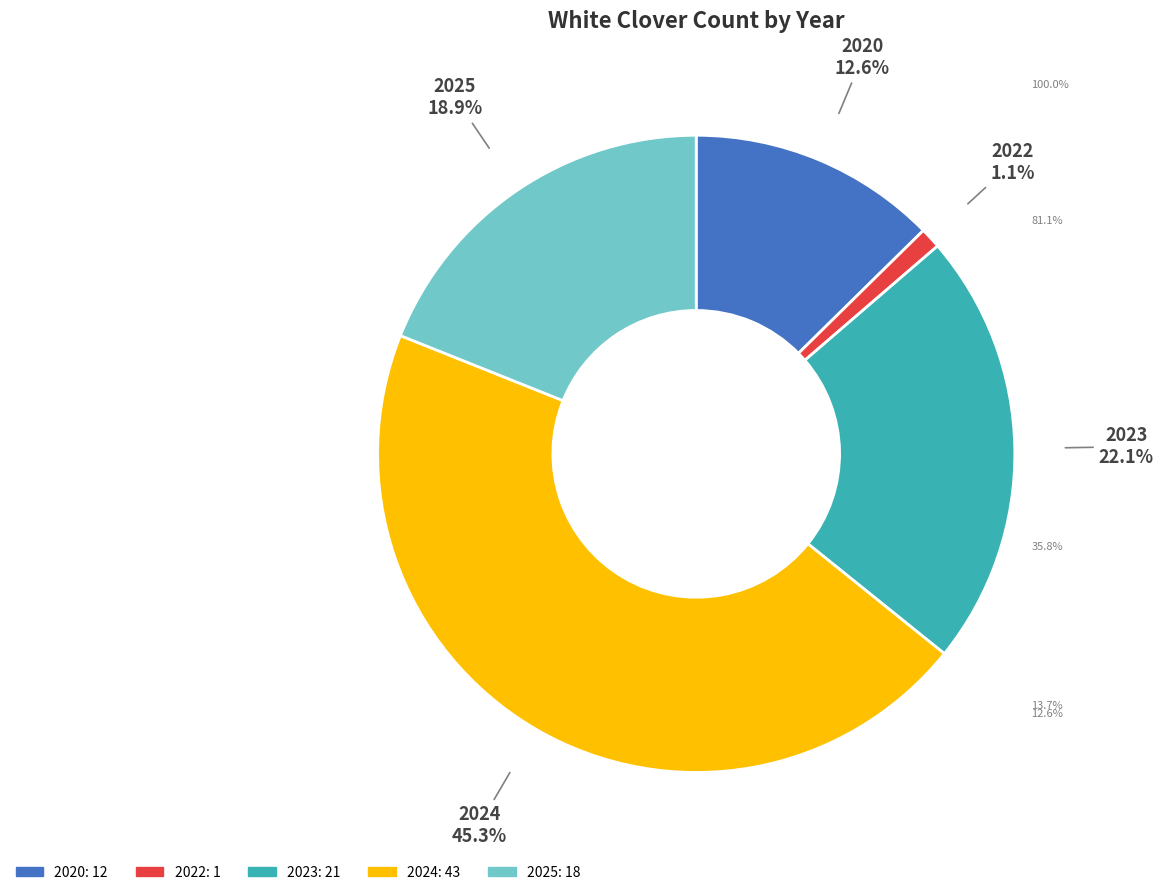

True or false: 2024 accounts for 52% of the total.

False